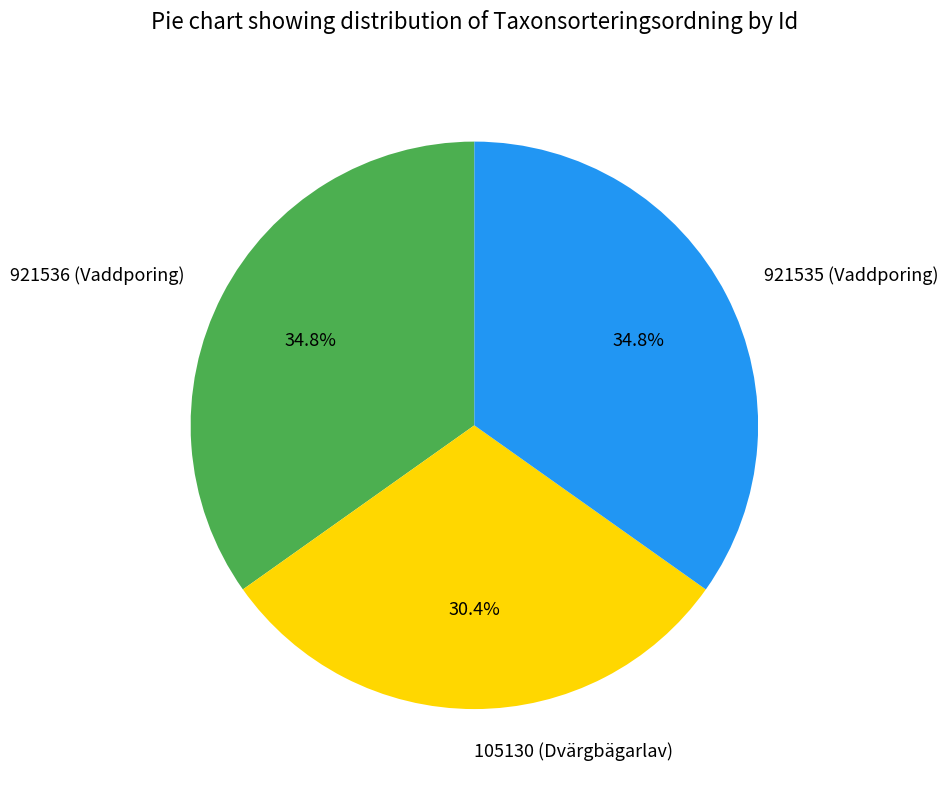

True or false: 921536 (Vaddporing) accounts for 35% of the total.

True